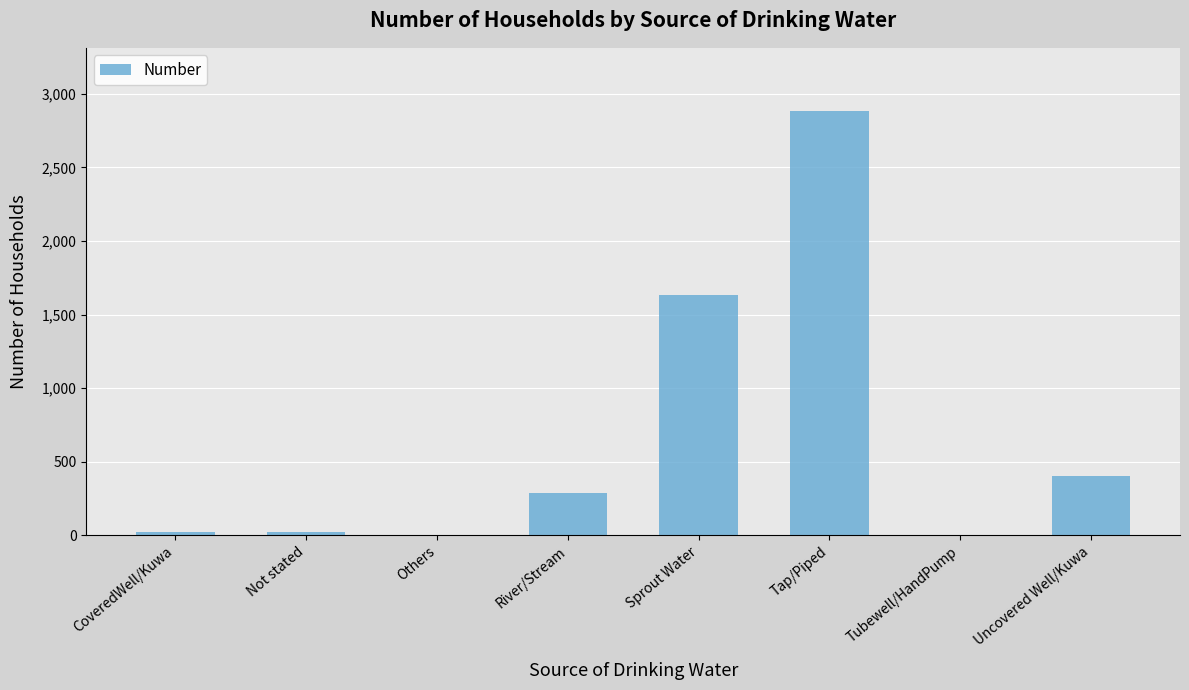

What is the change in value from Sprout Water to Tubewell/HandPump?

-1632